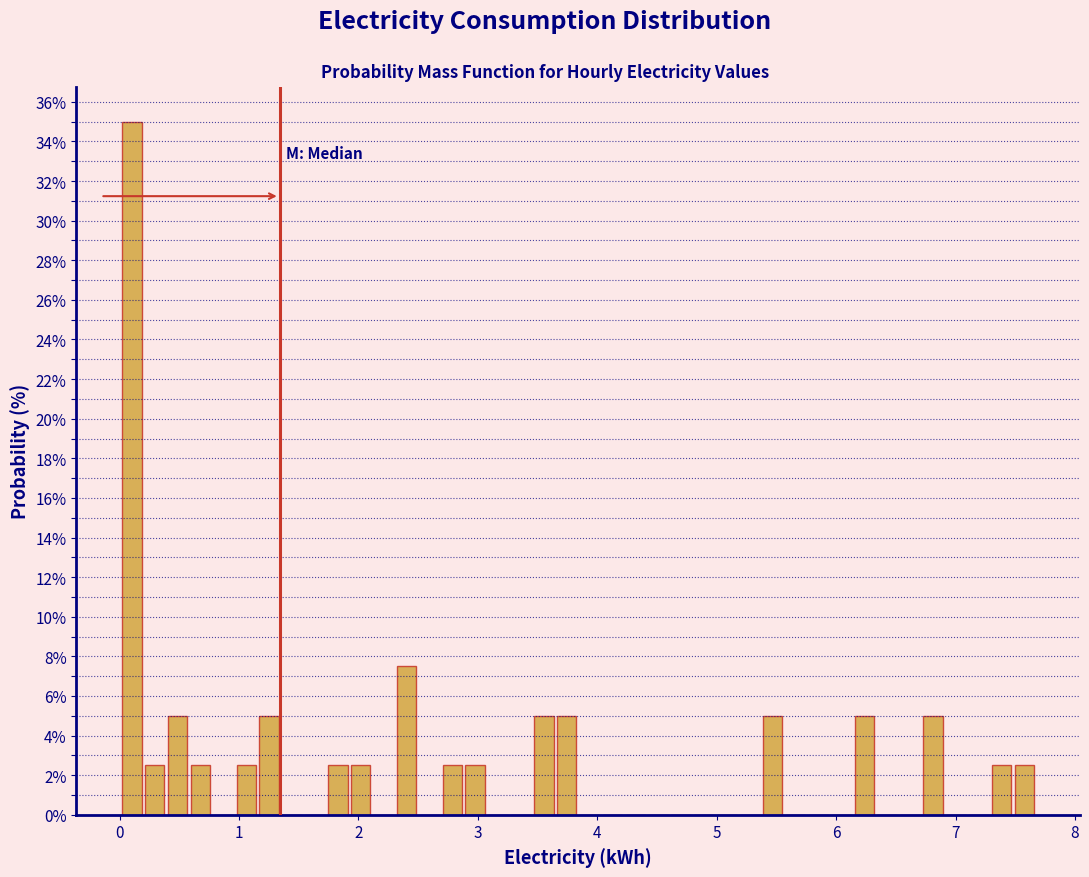

Around what value on the x-axis is the tallest bar? Give the approximate position of its centre, as read against the axis.

0.1